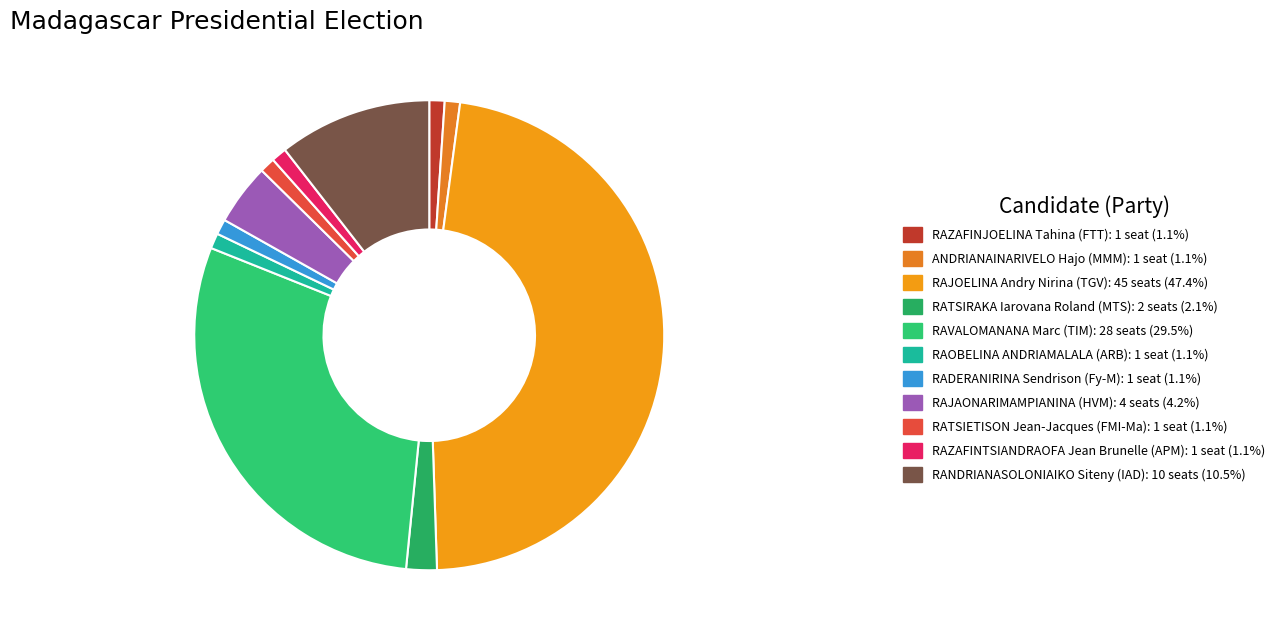

What percentage is the RAOBELINA ANDRIAMALALA (ARB) slice, to the nearest percent?

1%